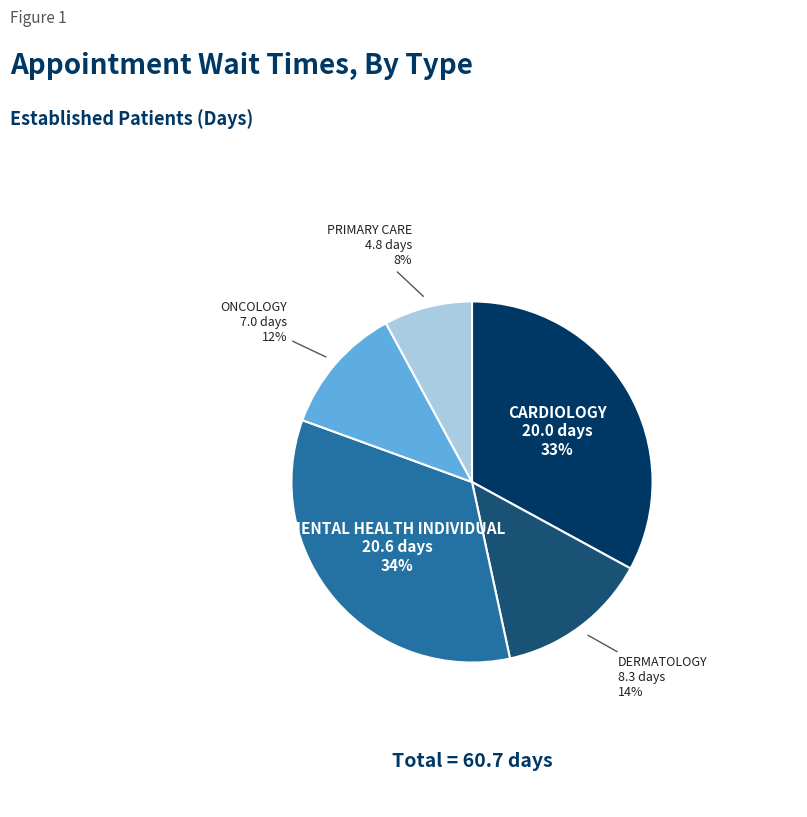

To the nearest percent, what is the difference between the largest and smallest slice percentages?

26%